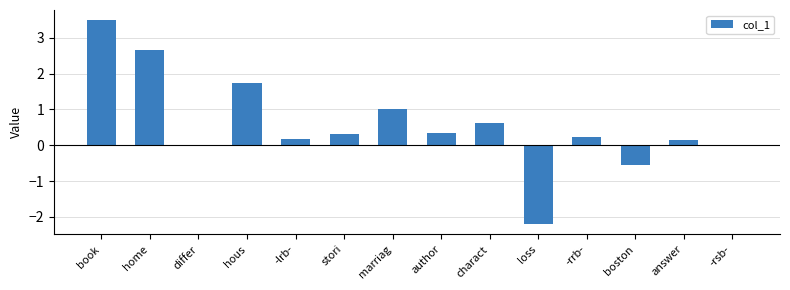

What is the sum of all values?

7.9